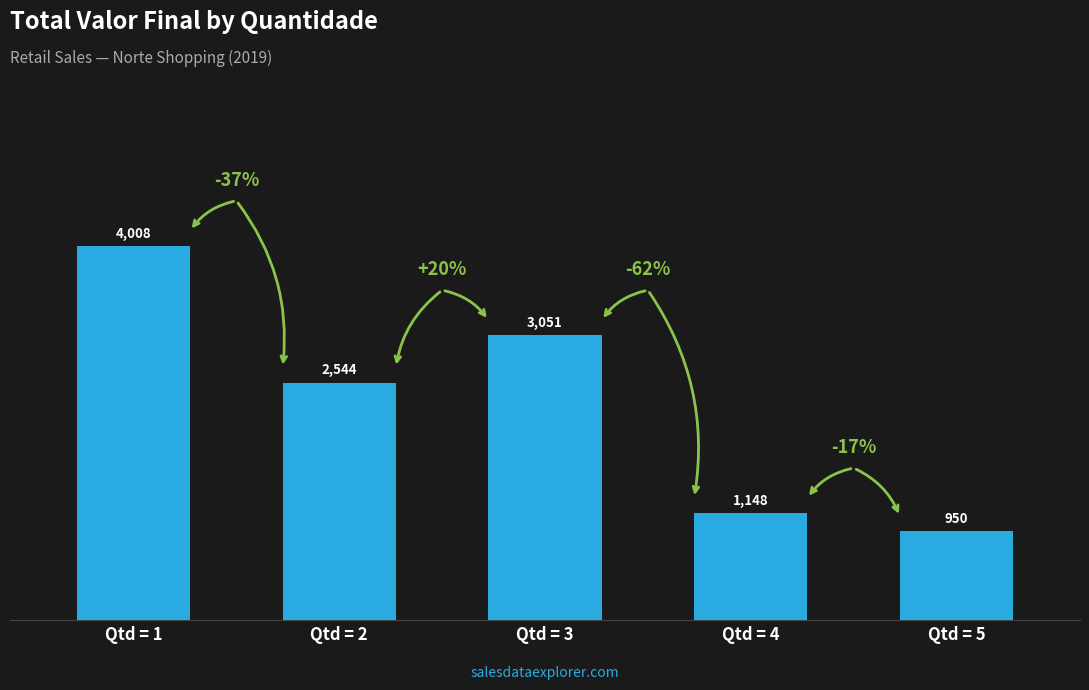

Rank the categories by value from lowest to highest.

Qtd = 5, Qtd = 4, Qtd = 2, Qtd = 3, Qtd = 1